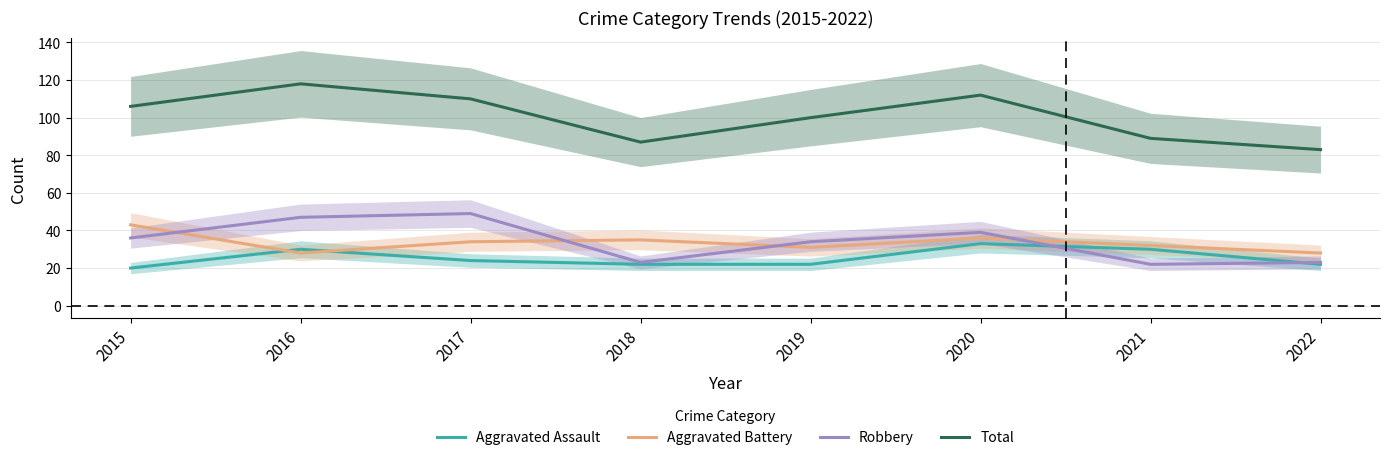

What is the spread (max minus min) of values at 2015?

86